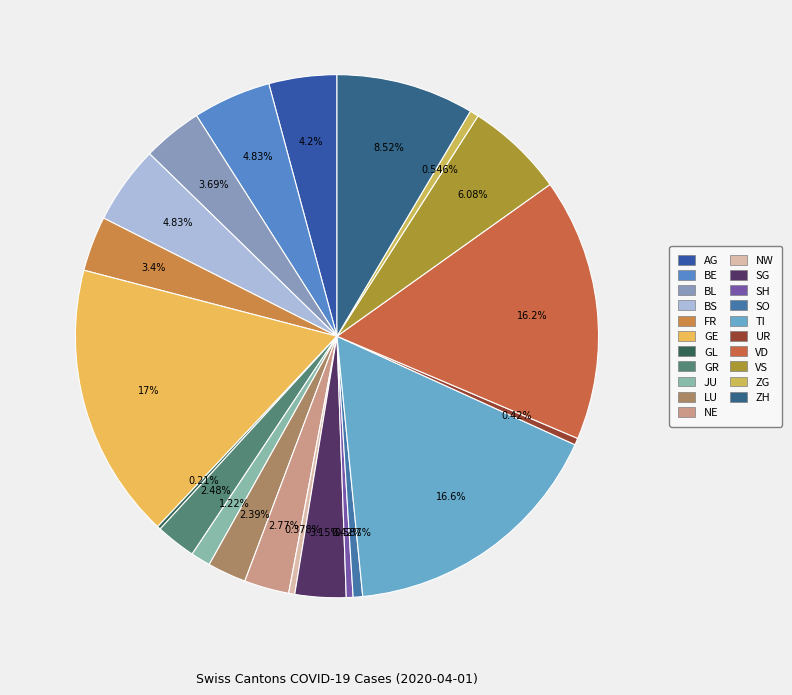

What is the change in value from JU to VD?

+358